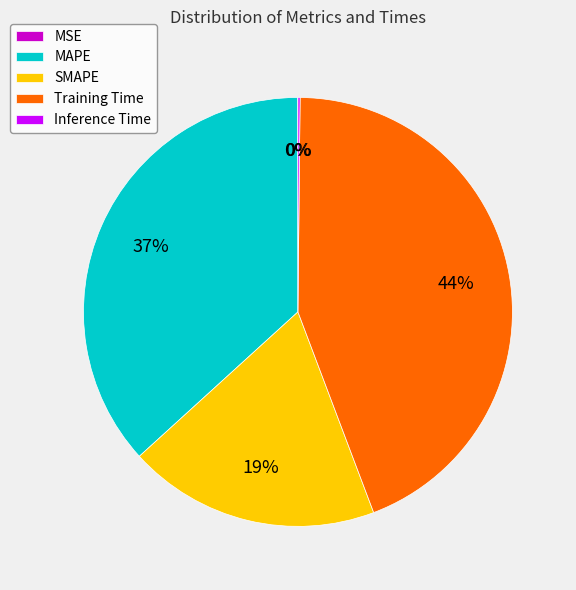

The SMAPE slice represents 19% of the pie. True or false?

True